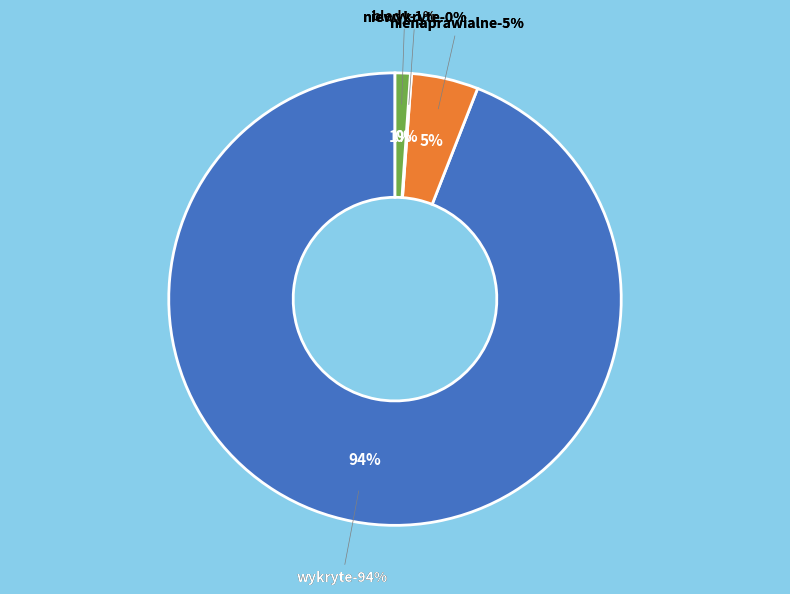

Does any single category account for the majority?

Yes